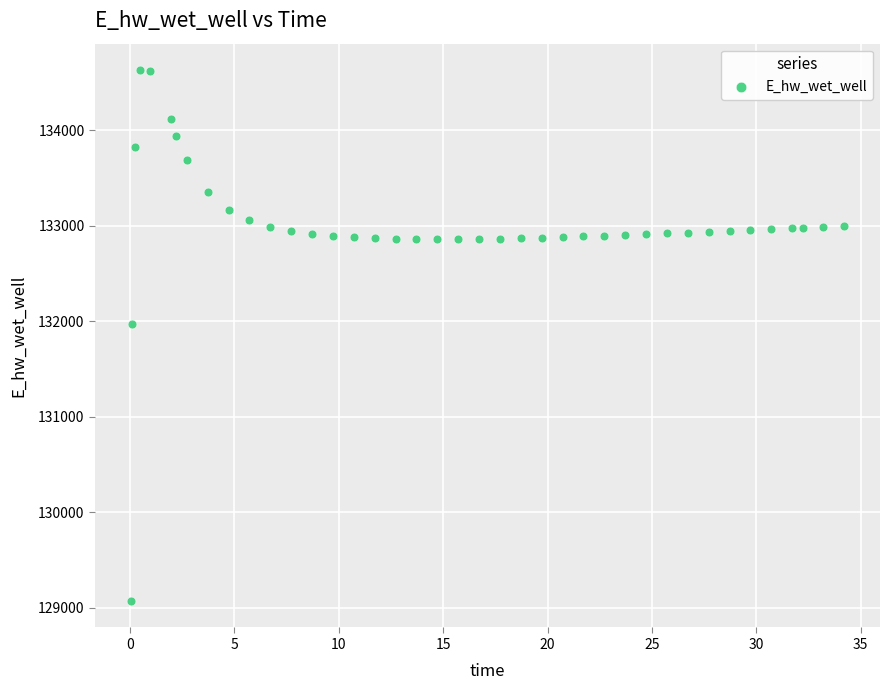

What is the range of X values (max minus min)?

34.2